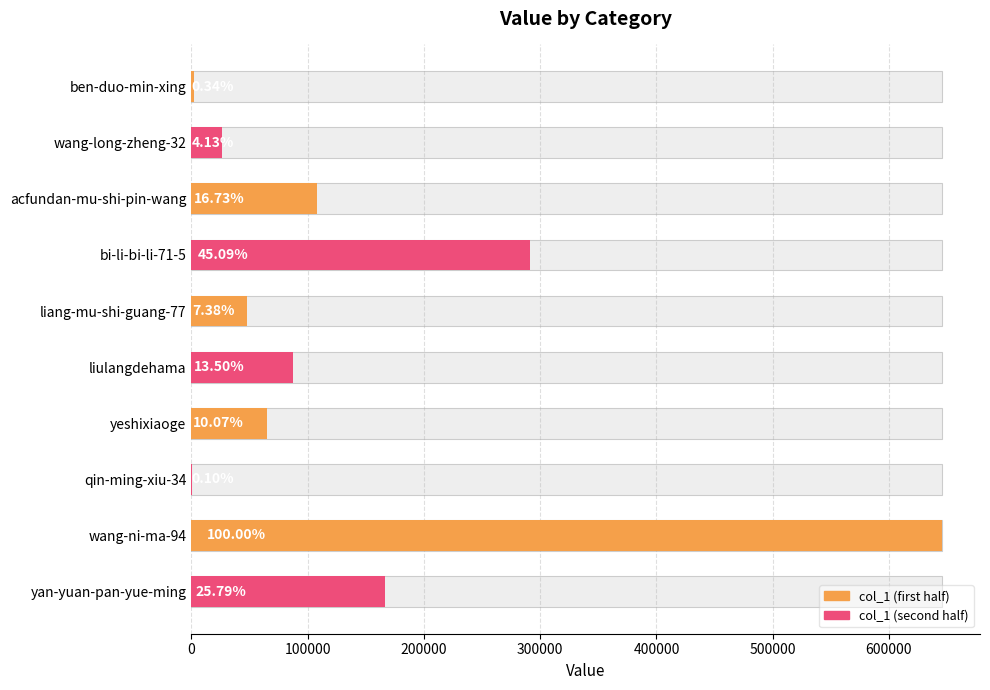

Are the bars horizontal?

Yes